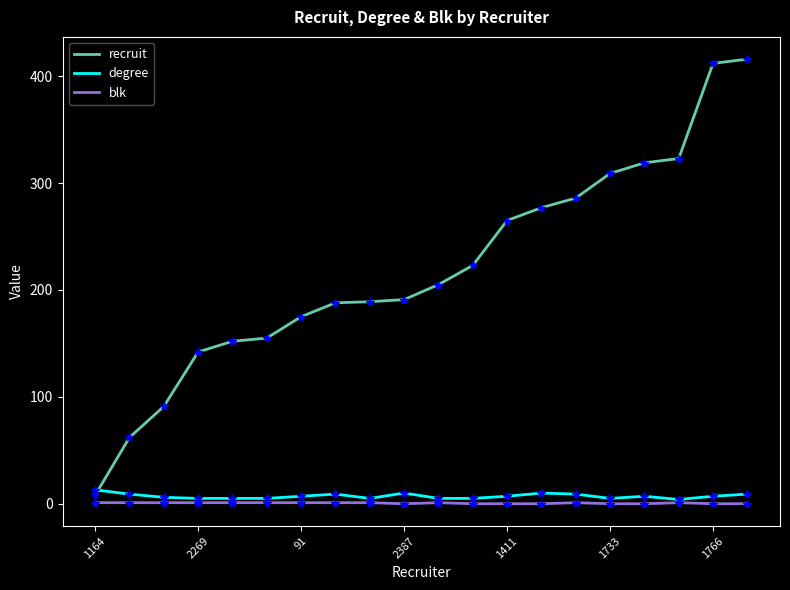

What is the maximum value shown in the chart?

416